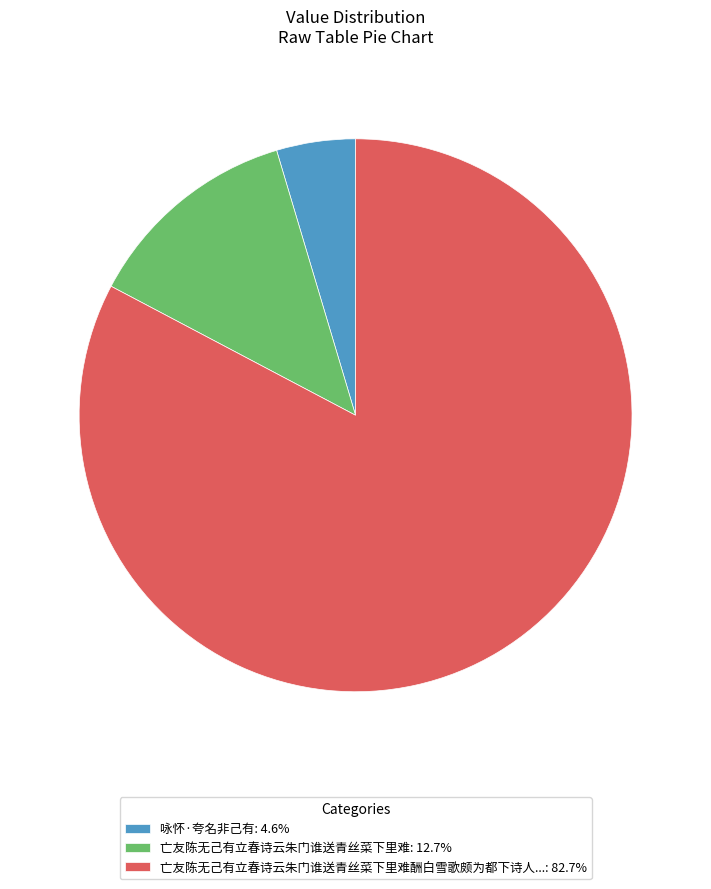

What is the ratio of the value at 亡友陈无己有立春诗云朱门谁送青丝菜下里难酬白雪歌颇为都下诗人...: 82.7% to the value at 咏怀·夸名非己有: 4.6%?

17.9